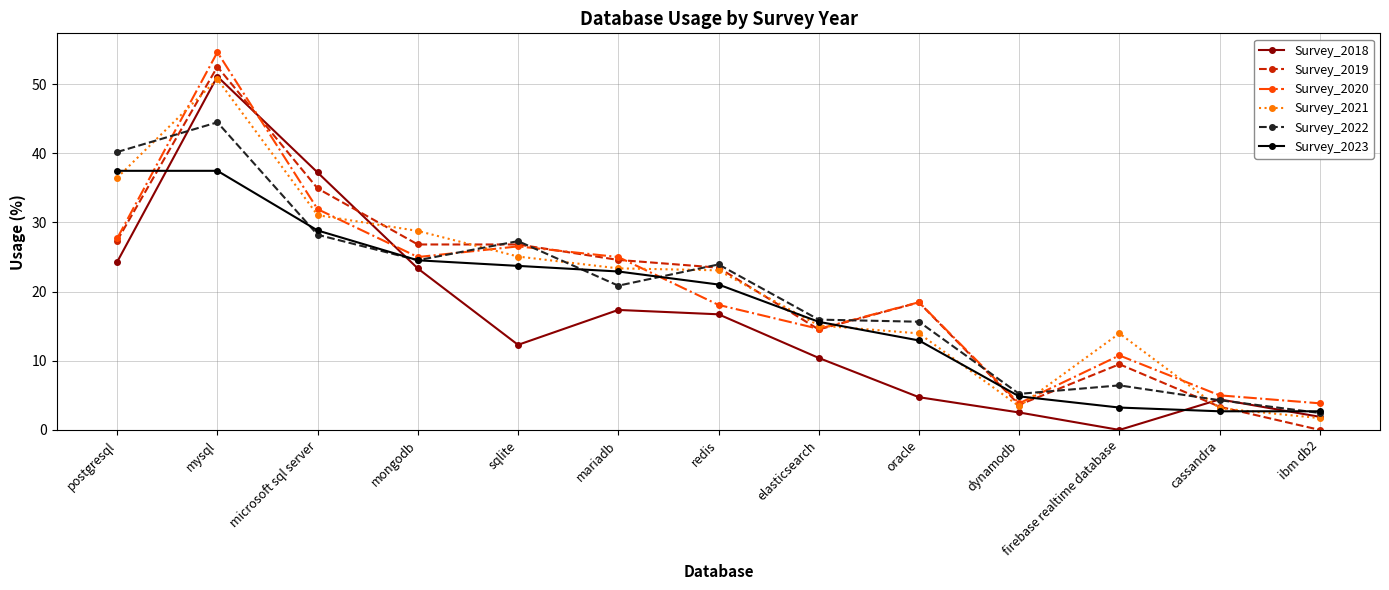

The value of Survey_2019 at dynamodb is 3.6. True or false?

True